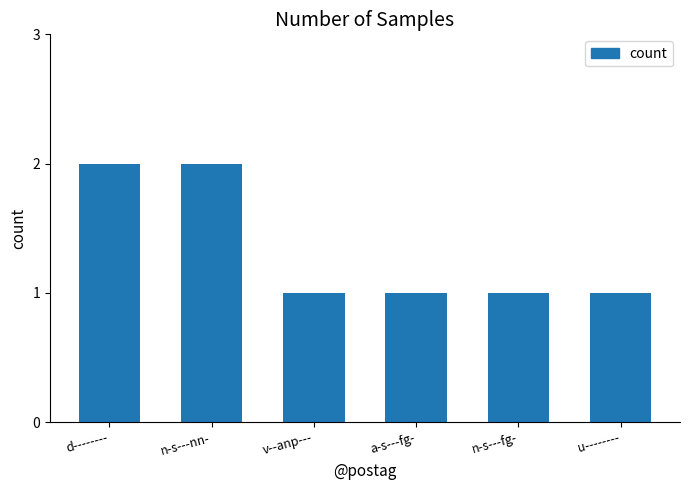

Is it true that the value at u-------- is 1?

True